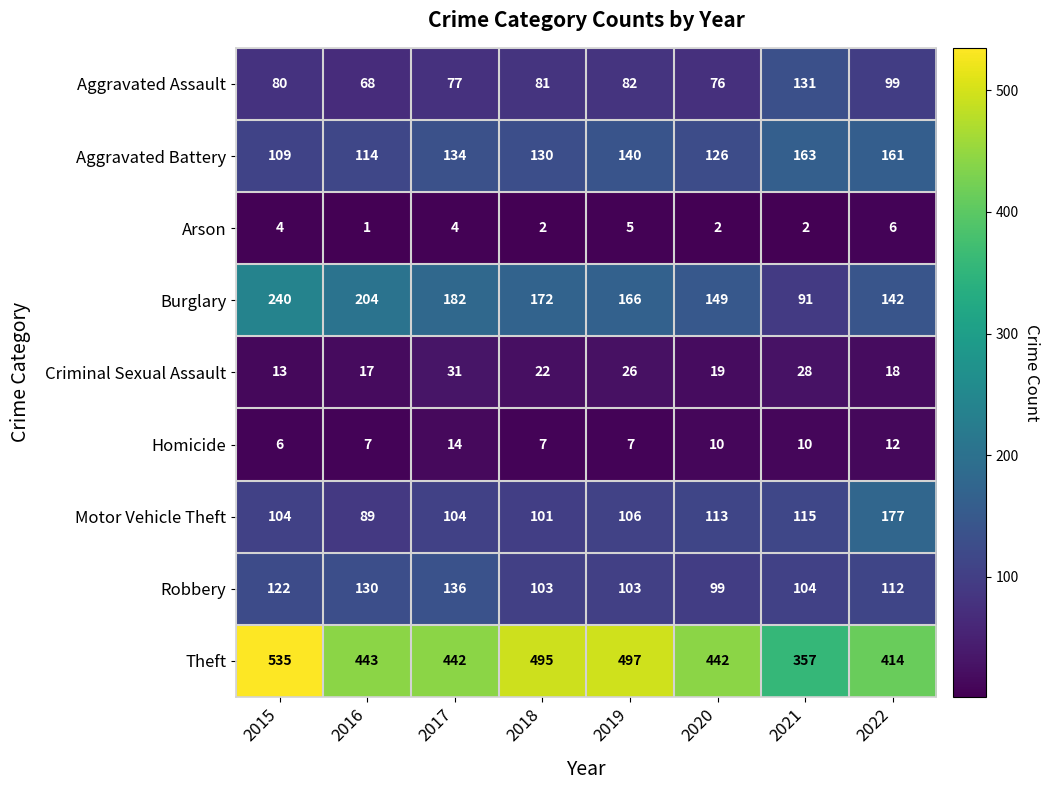

What is the sum of the Motor Vehicle Theft values at 2019 and 2017?

210